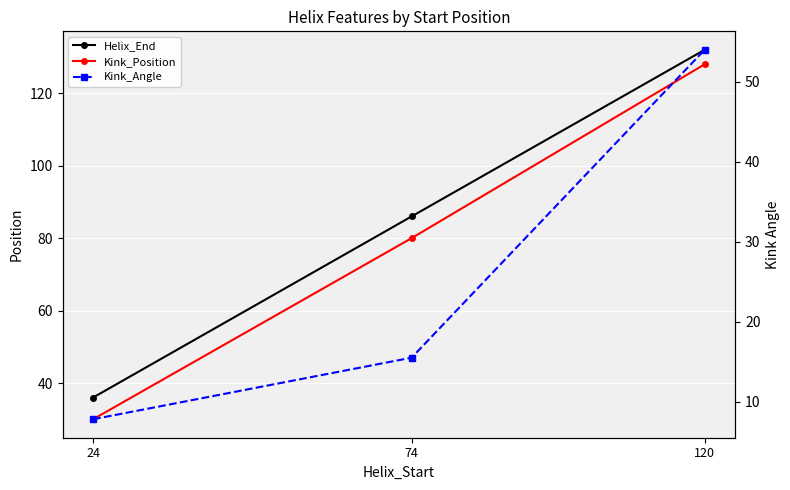

What is the total value across all series at 24?

73.8